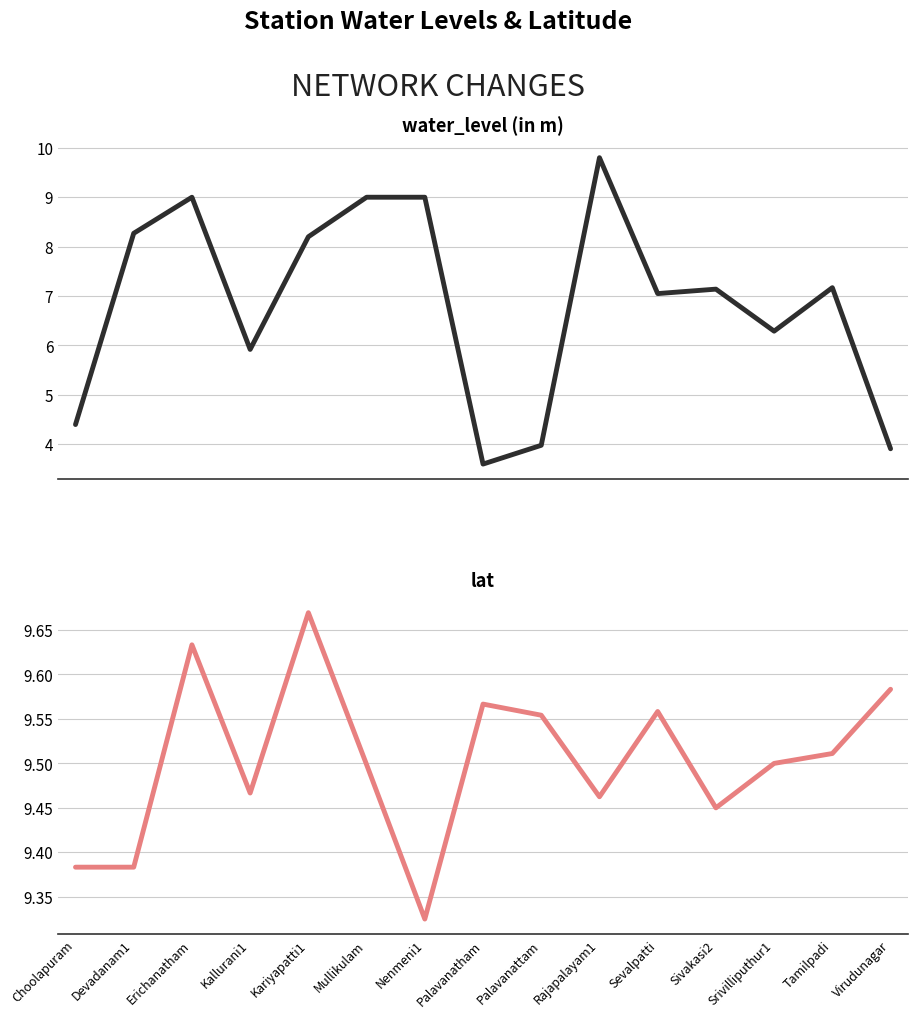

At which label is lat closest to 9?

Nenmeni1